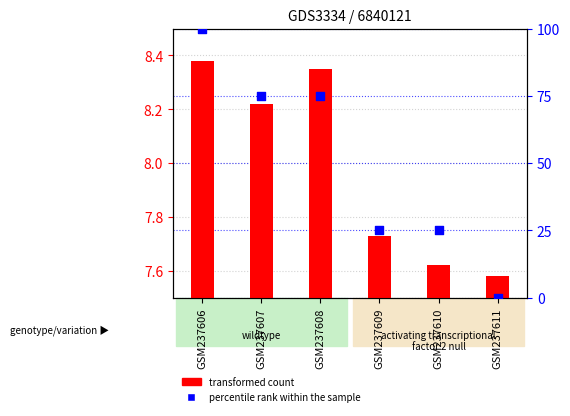

At which category is the sum across all series the highest?

GSM237606